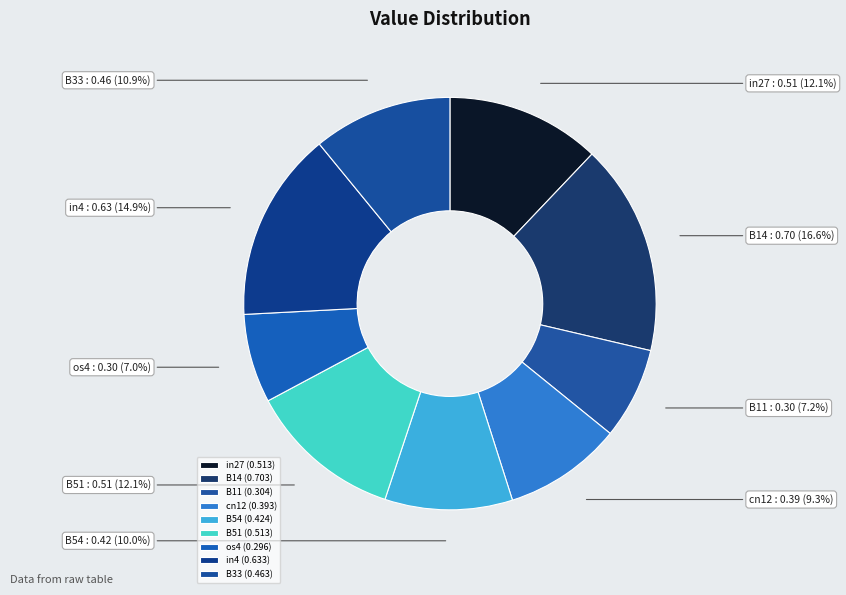

Is there any slice that represents more than half of the pie?

No